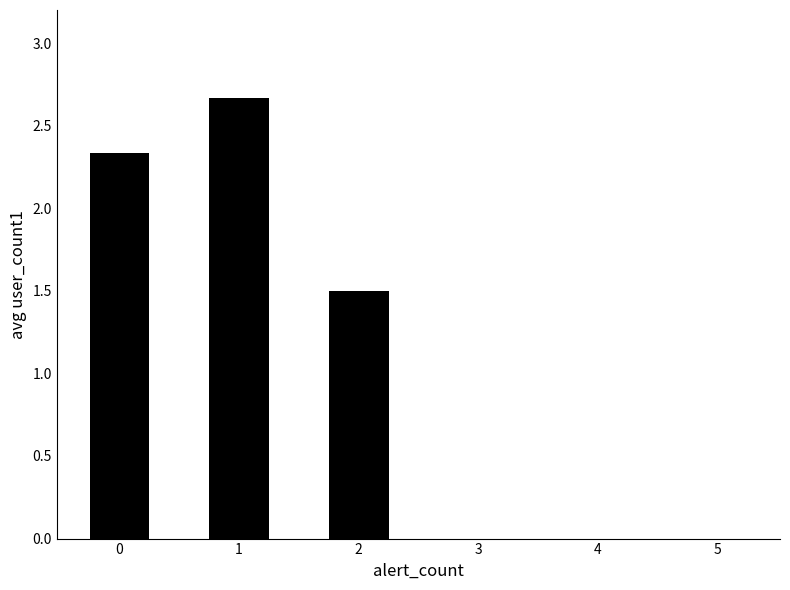

True or false: the data shows 4.1 at 0.

False